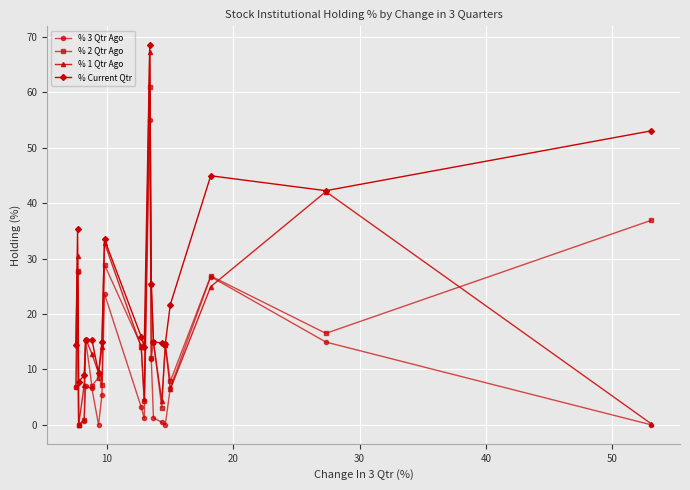

What is the highest value of the % 1 Qtr Ago series?

67.3